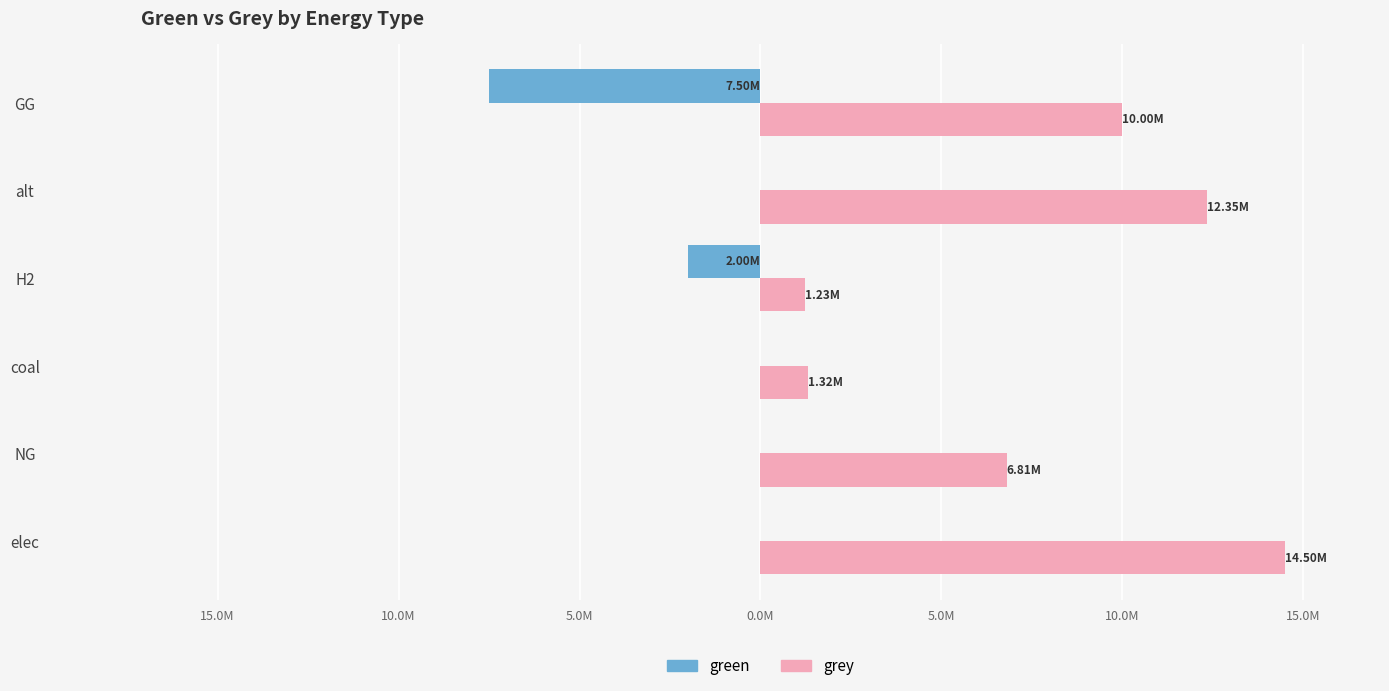

Are the bars horizontal?

Yes